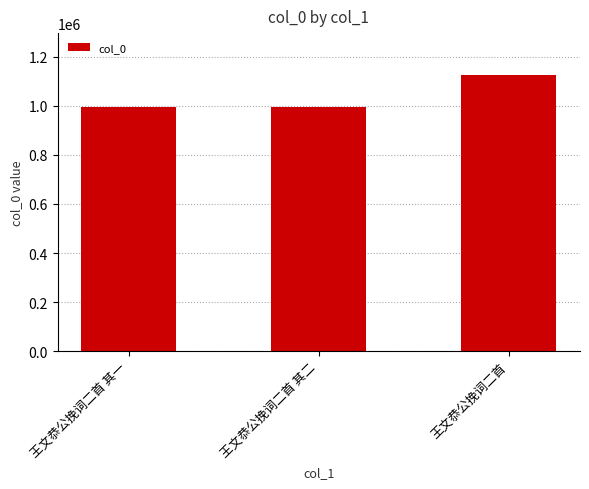

Does the chart contain stacked bars?

No